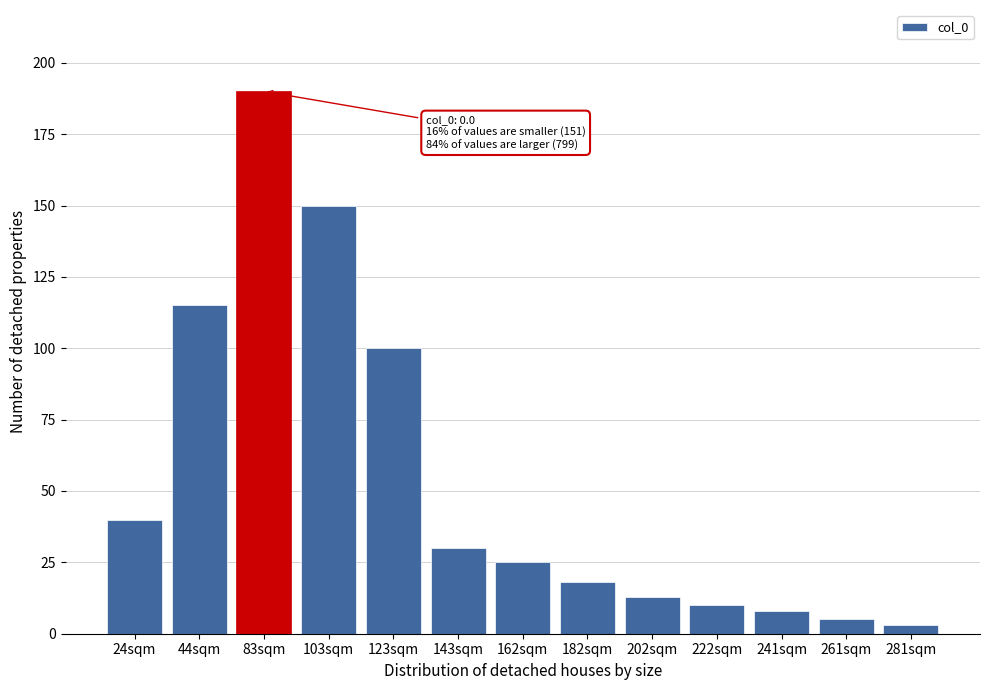

Reading left to right, list all the values displayed in this chart.

24sqm=40	44sqm=115	83sqm=190	103sqm=150	123sqm=100	143sqm=30	162sqm=25	182sqm=18	202sqm=13	222sqm=10	241sqm=8	261sqm=5	281sqm=3